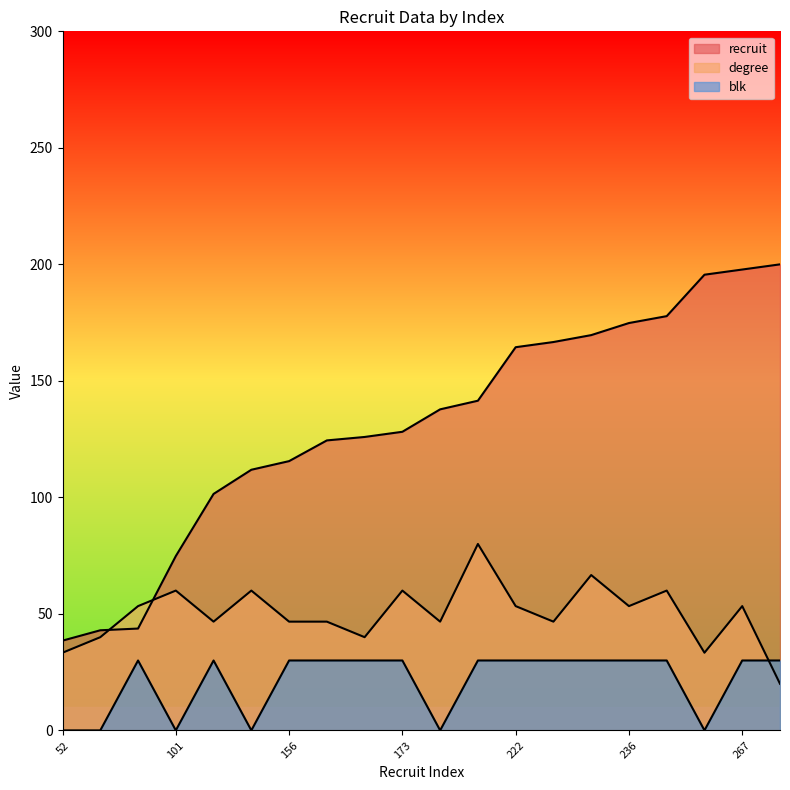

Rank the categories by recruit value from lowest to highest.

52, 58, 59, 101, 137, 151, 156, 168, 170, 173, 186, 191, 222, 225, 229, 236, 240, 264, 267, 270